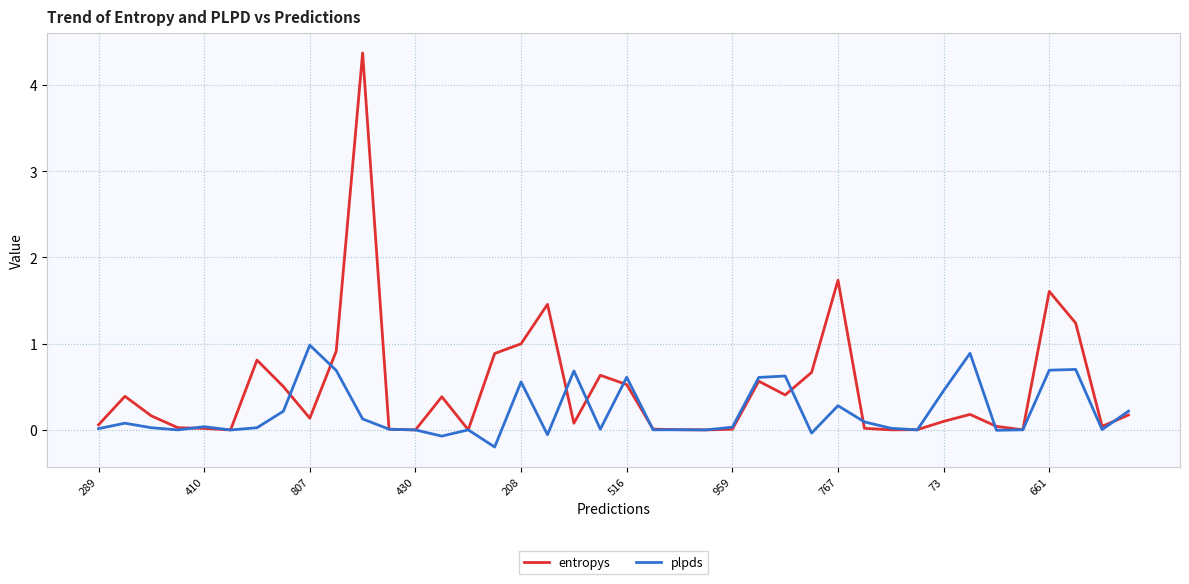

Which series has the widest spread of values?

entropys